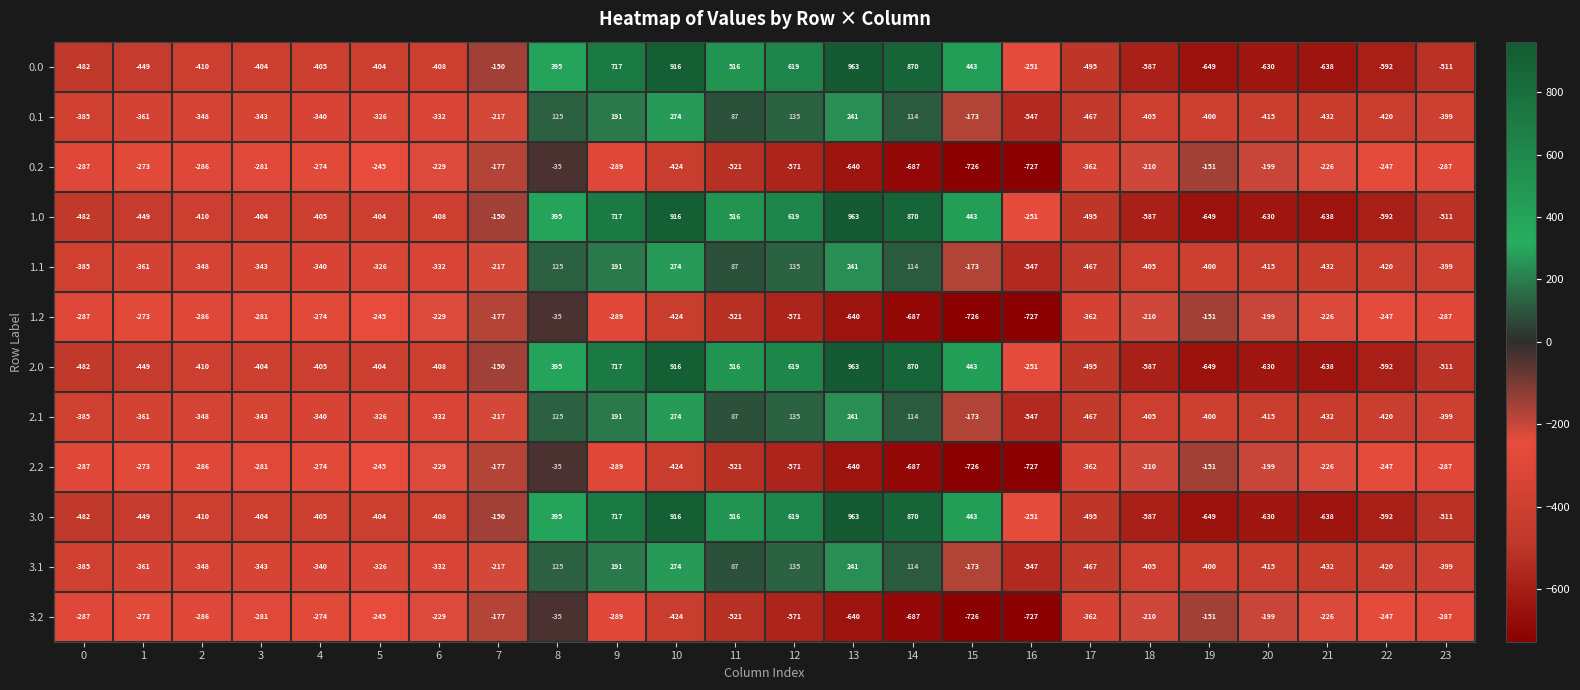

How many categories are shown in the chart?

24